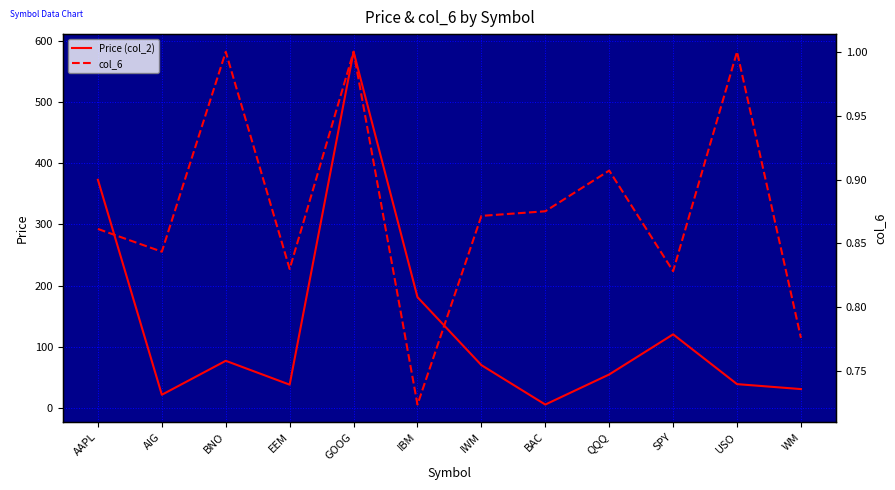

Rank the series at AIG from highest to lowest value.

Price (col_2), col_6